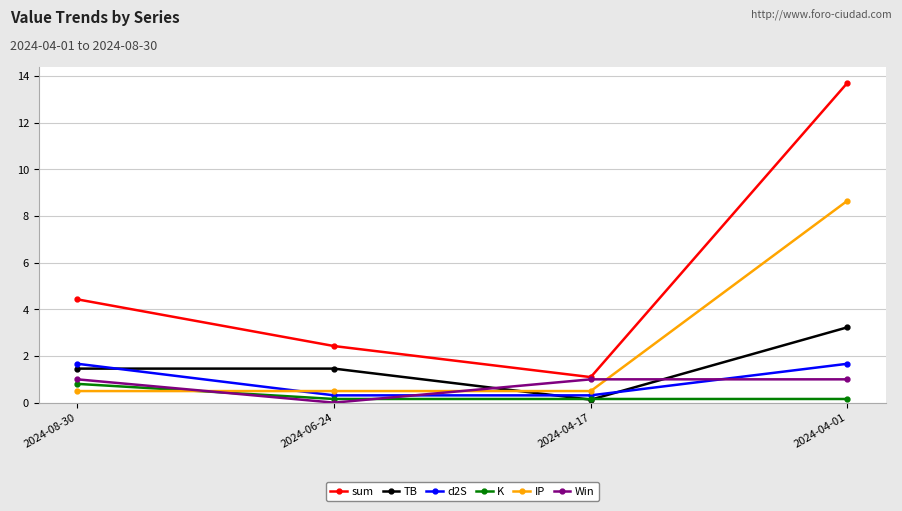

What are all the series names shown in the legend?

sum, TB, d2S, K, IP, Win